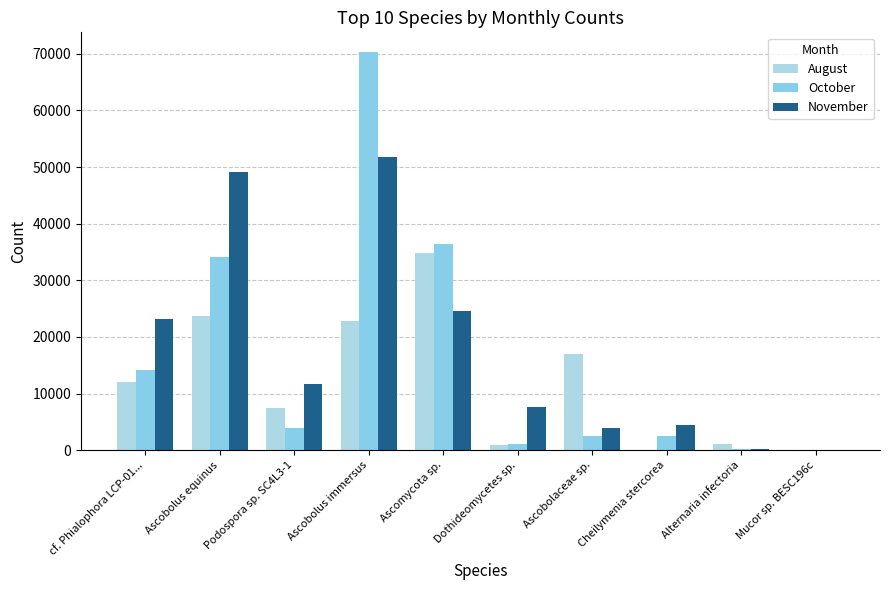

Are the bars horizontal?

No